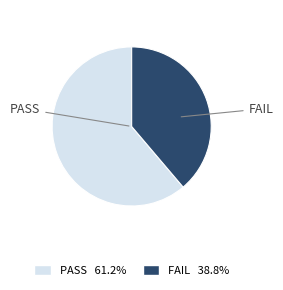

Approximately how many times larger is the value at PASS 61.2% compared to FAIL 38.8%?

1.6